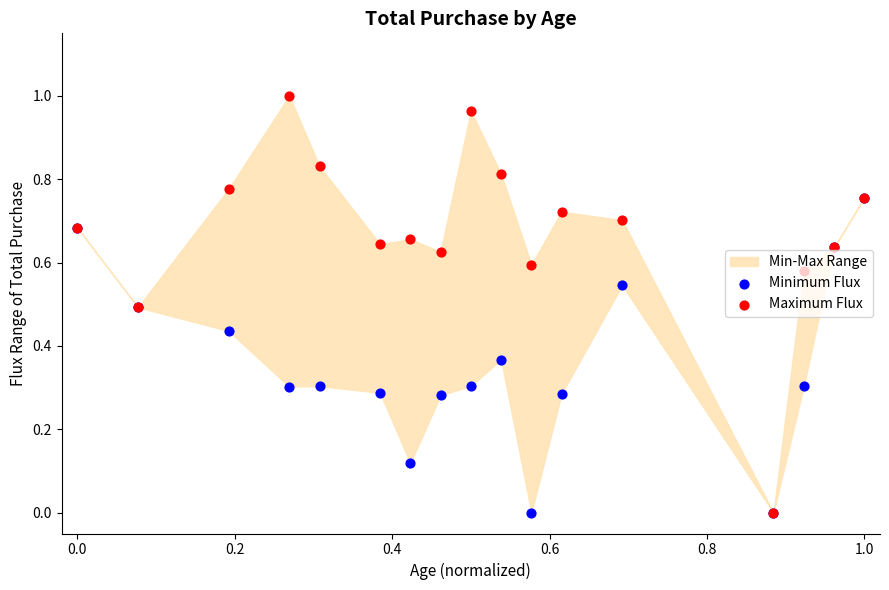

Which series has the largest Y range (max minus min)?

Maximum Flux